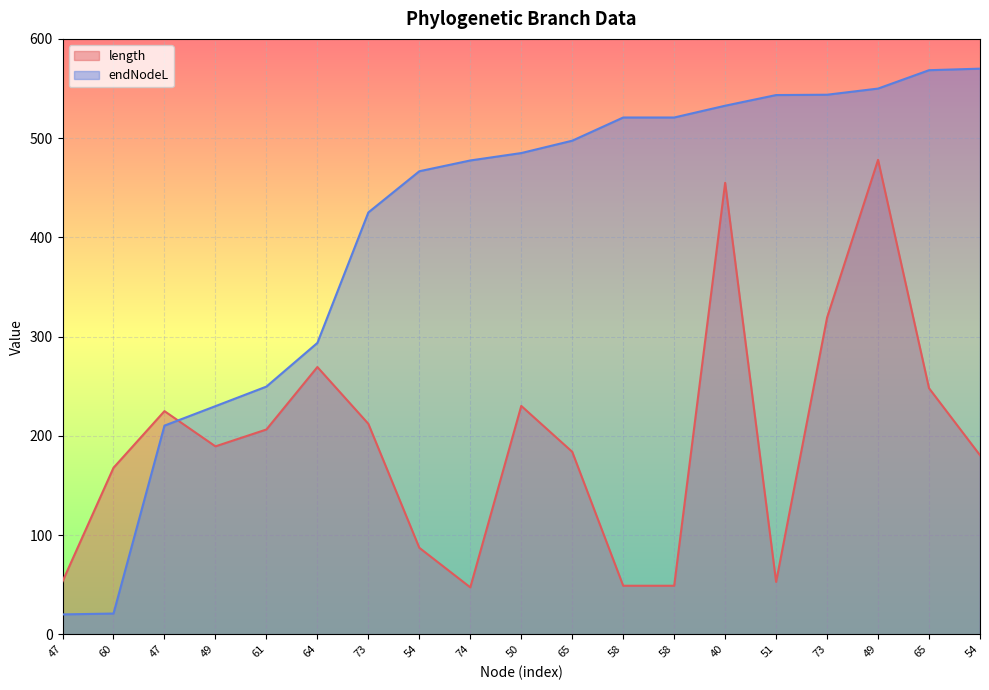

What value does the length series have at 58?

48.9